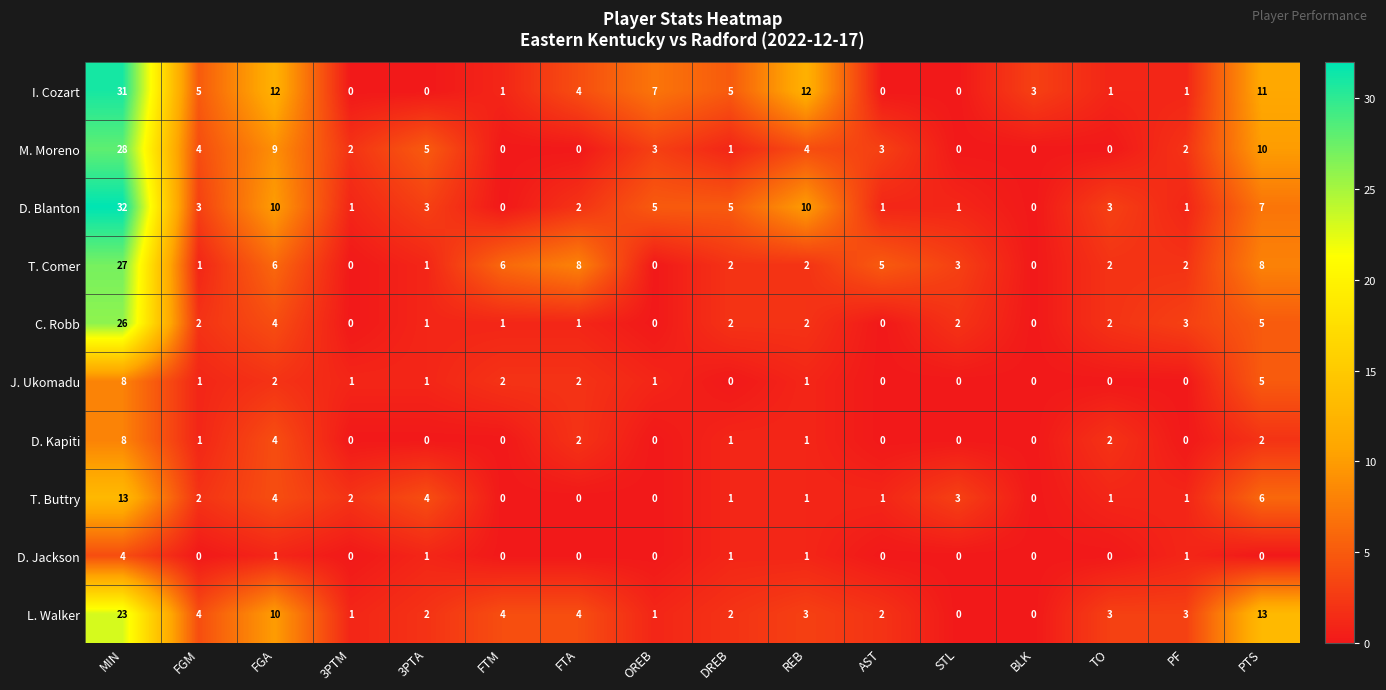

At which label is L. Walker closest to 11?

FGA